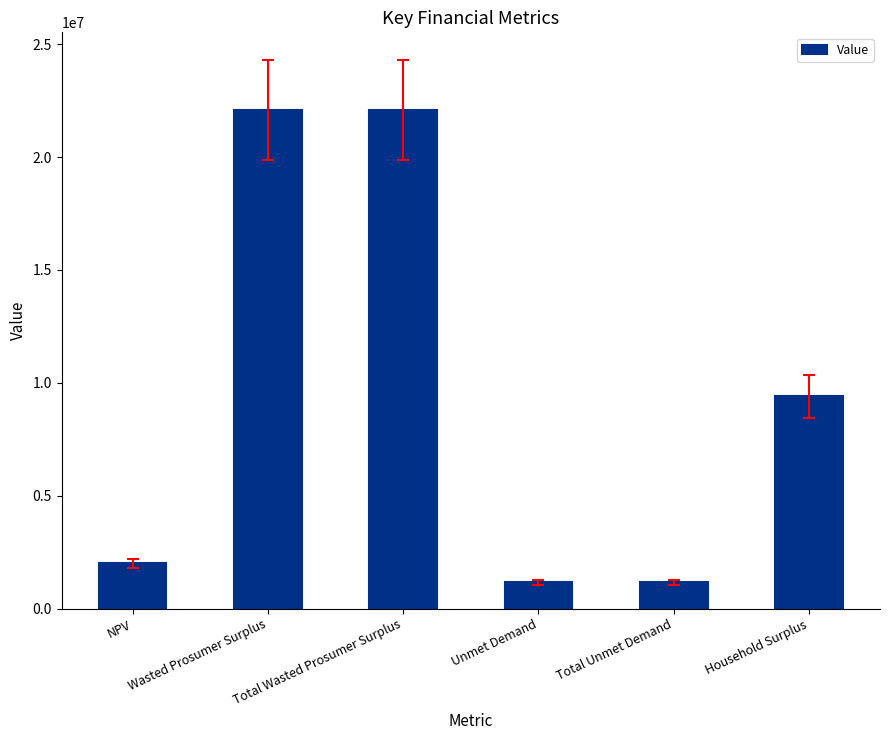

What is the value of the 6th bar from the left?

9399855.6